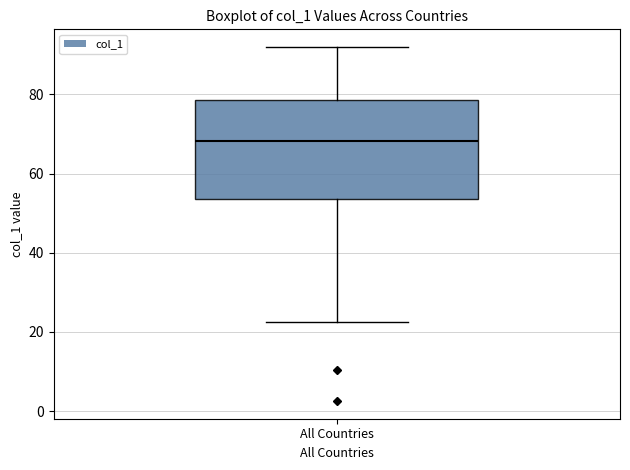

Where does the lower whisker of the box for All Countries end on the y-axis? The values are not printed on the chart, so give them approximately, as read against the axis.

22